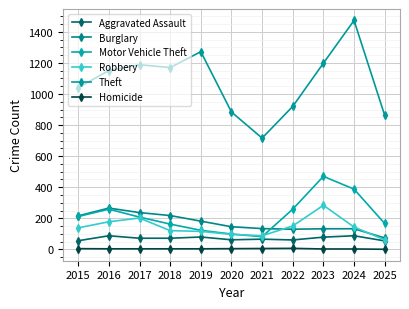

What is the value of the Robbery point at the 8th from the left?

151